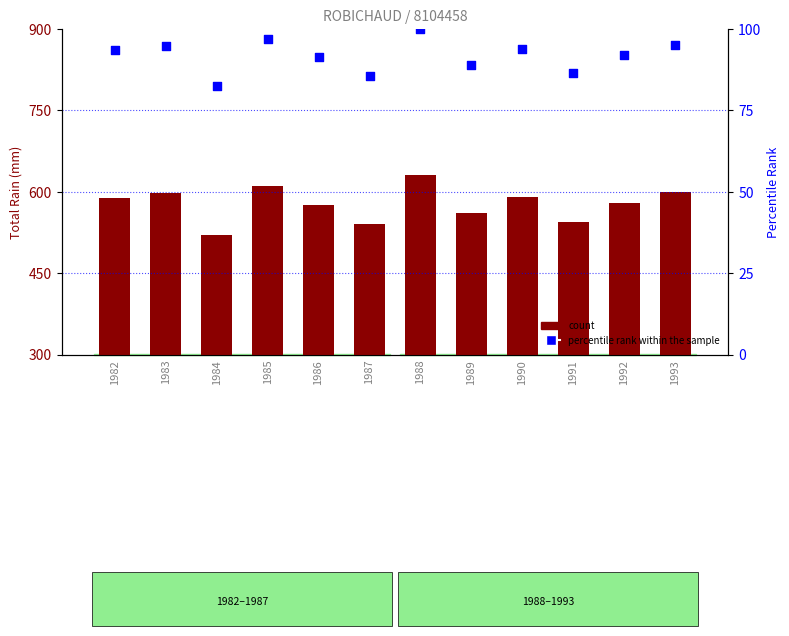

At how many categories does at least one series exceed 400?

12